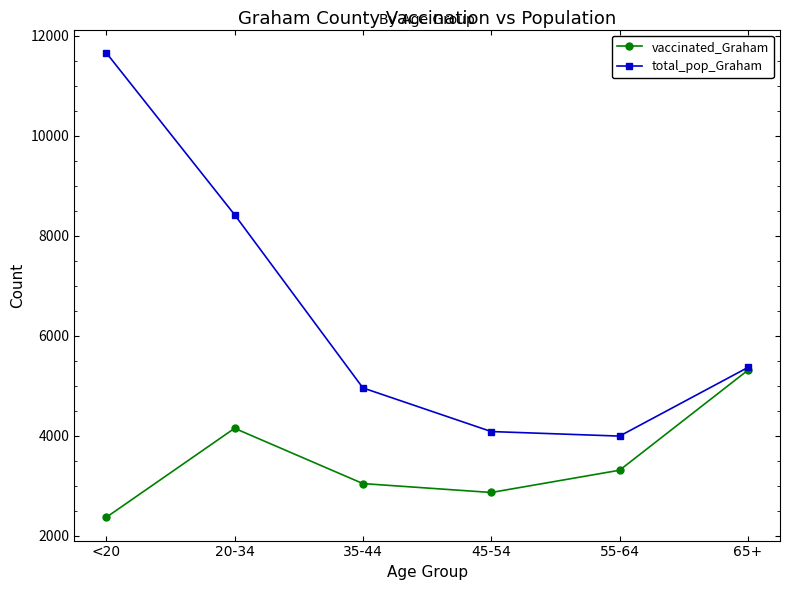

At which label does total_pop_Graham reach its minimum?

55-64